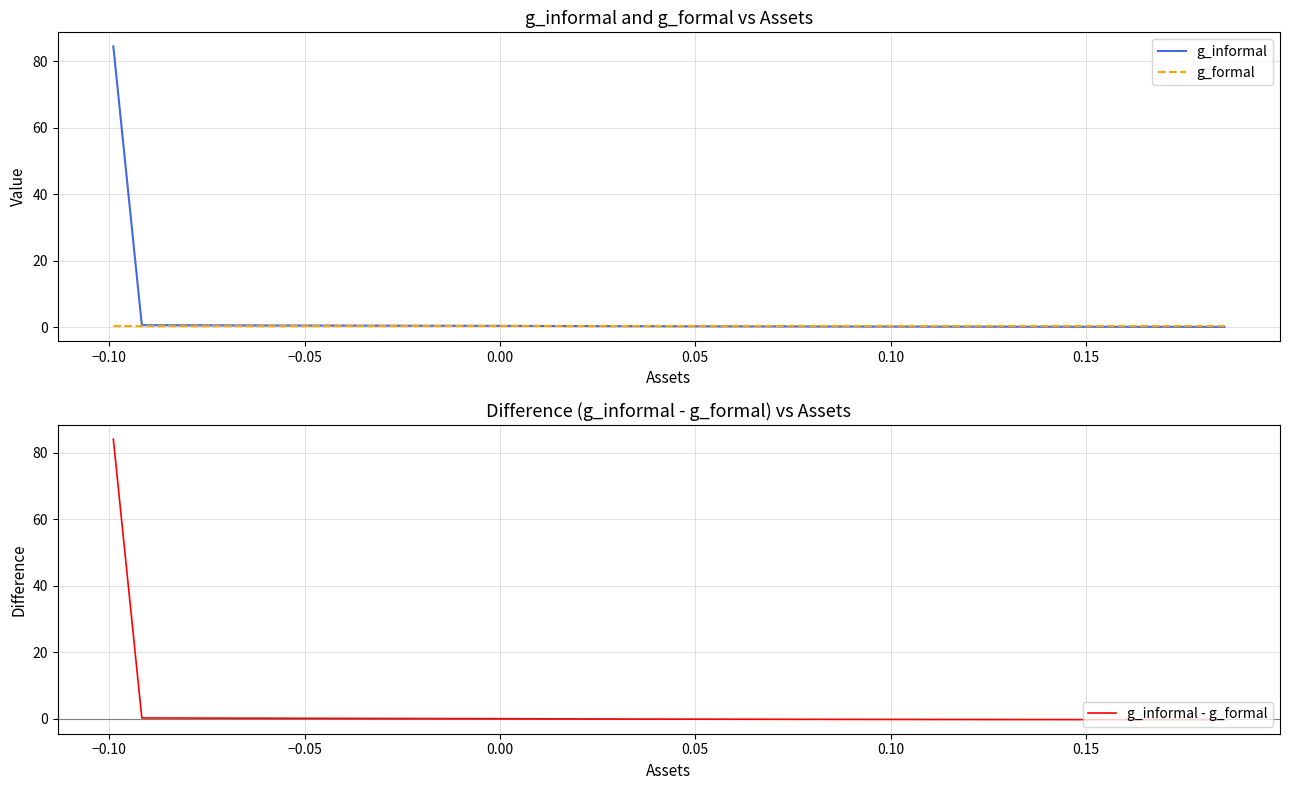

What is the difference between the highest and lowest values at 0.05?

0.4